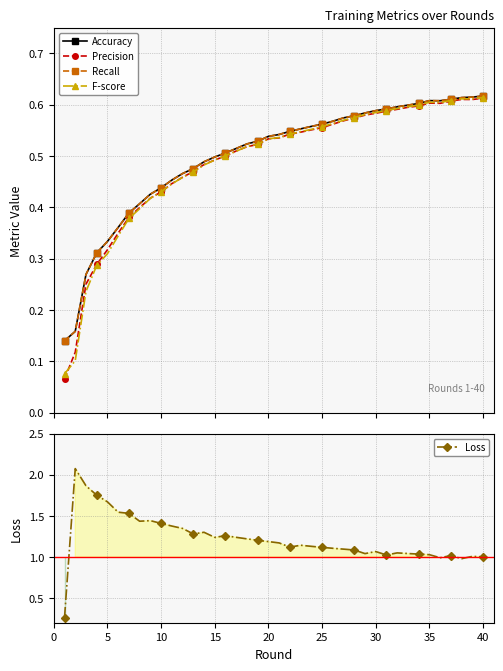

What is the lowest value of the Accuracy series?

0.1